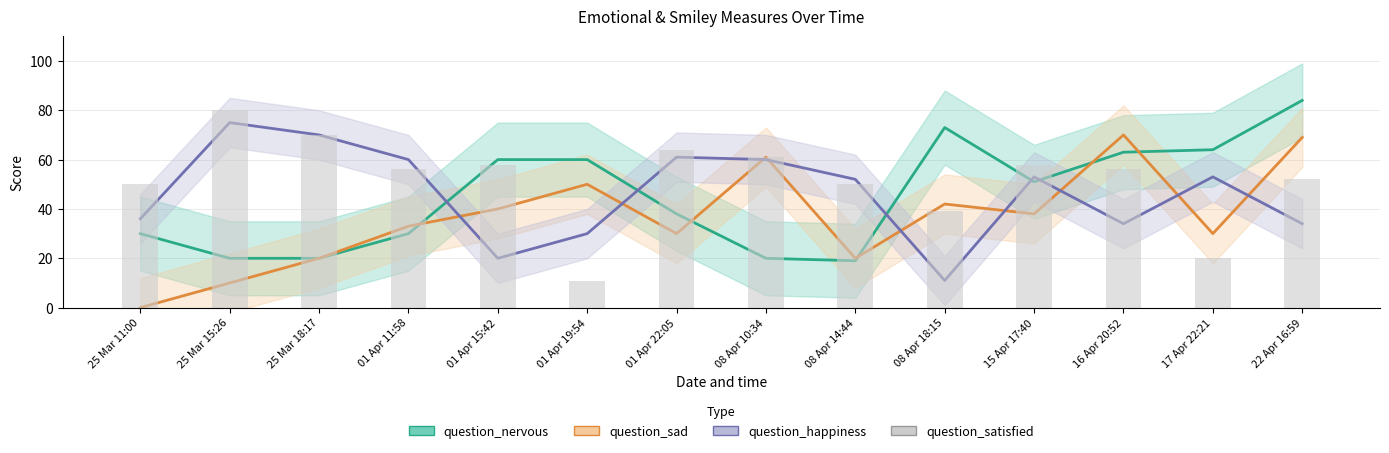

What is the label of the 6th bar from the right?

08 Apr 14:44